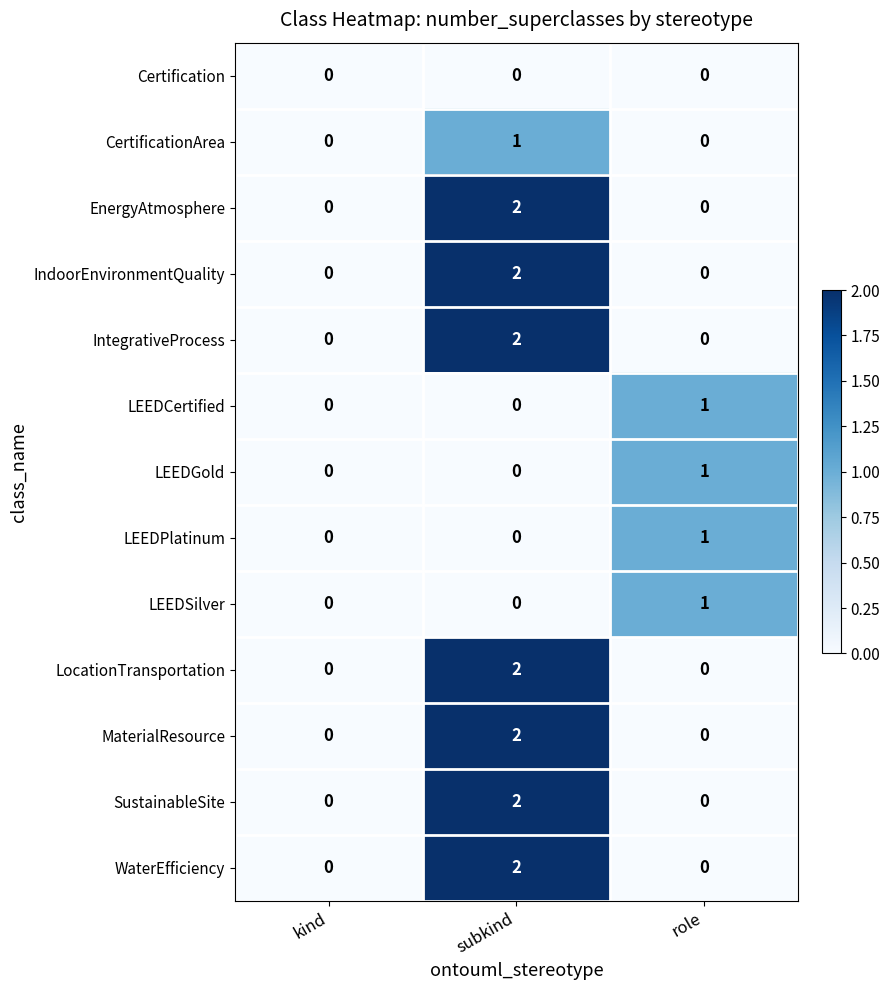

Which category has the highest value in the LocationTransportation series?

subkind